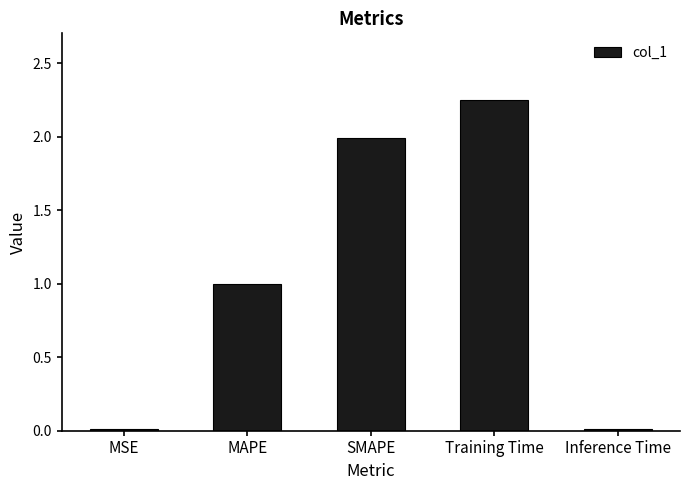

What is the value of the 2nd bar from the left?

1.0